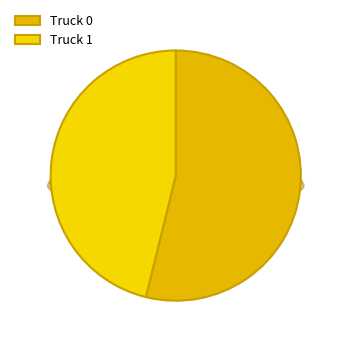

What is the majority slice?

Truck 0